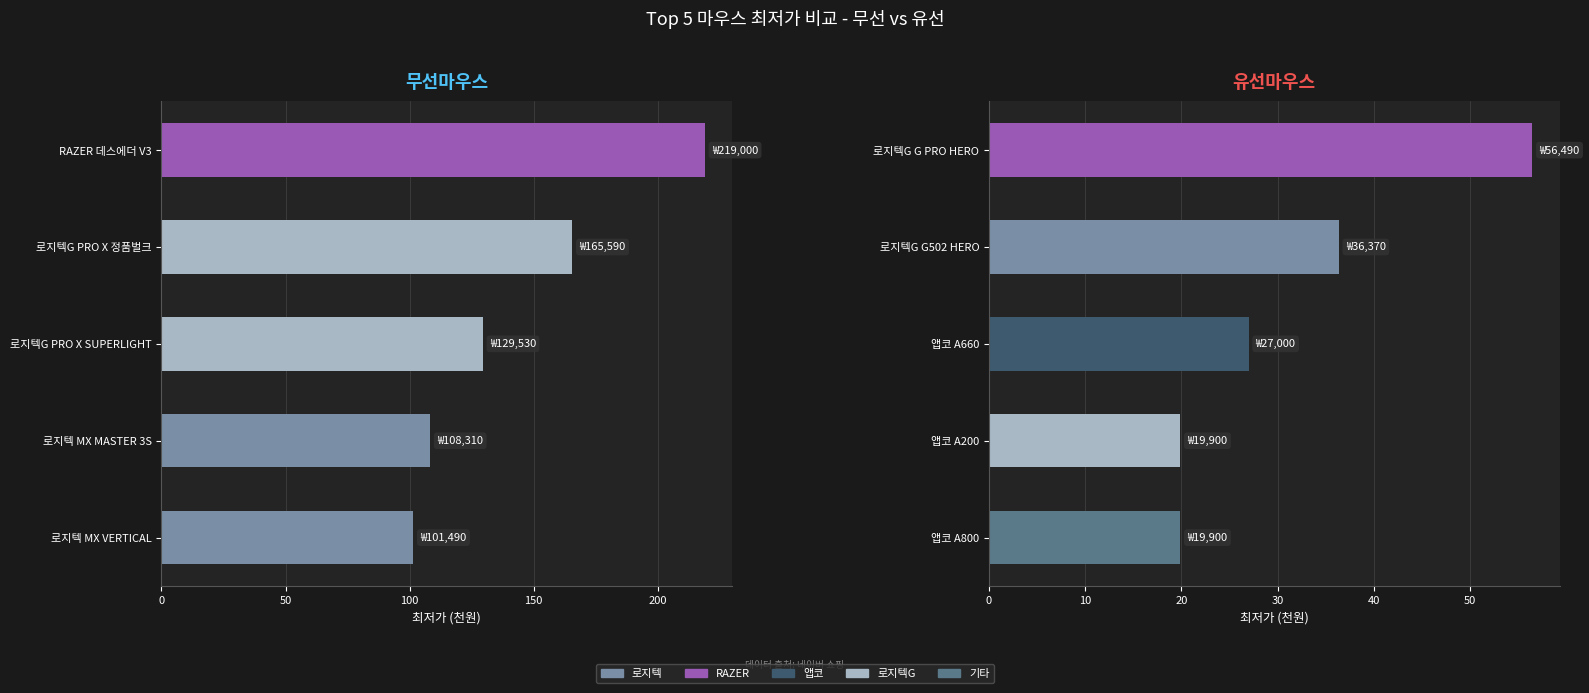

What is the greatest value displayed?

219.0